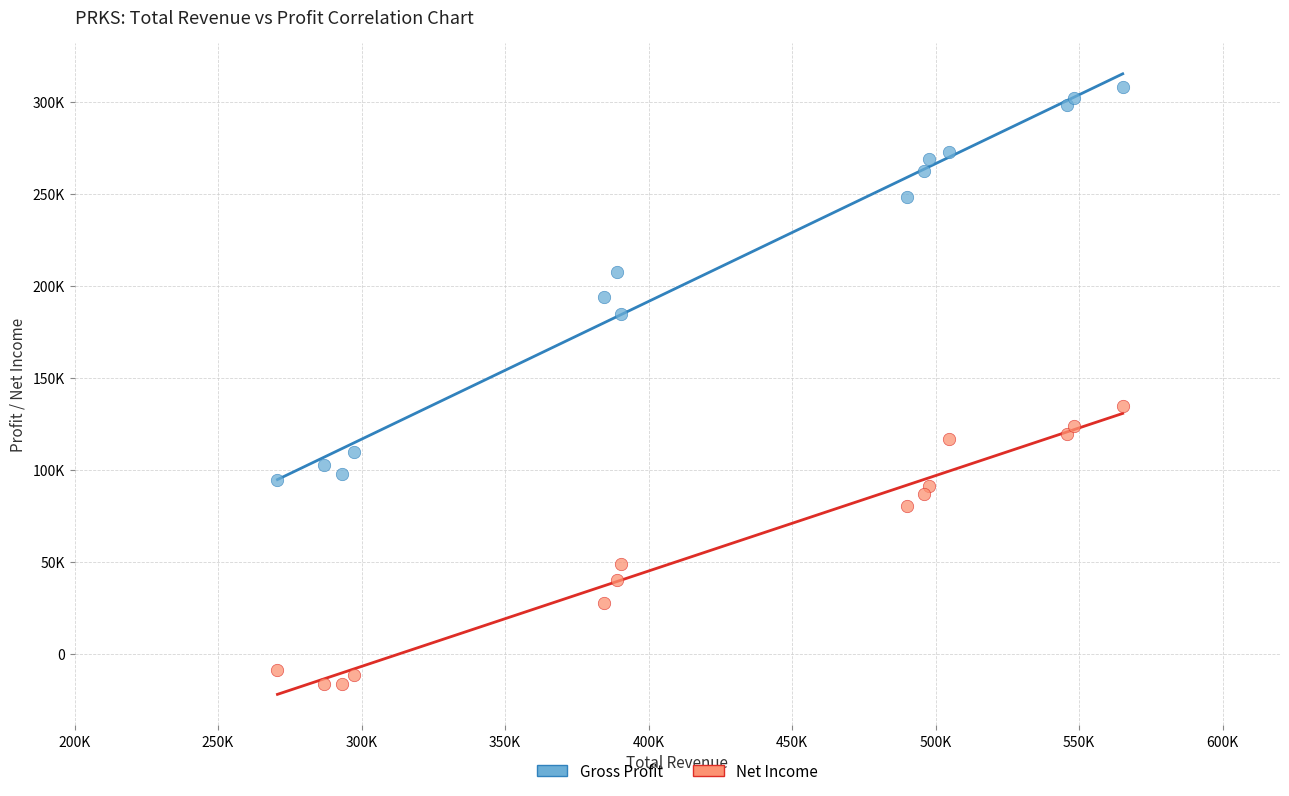

Which series has the largest Y range (max minus min)?

Gross Profit